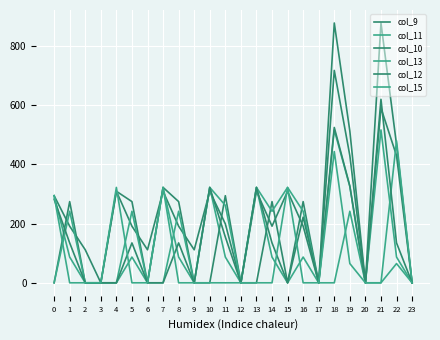

After their last crossing, which series has the higher values: col_10 or col_11?

col_10